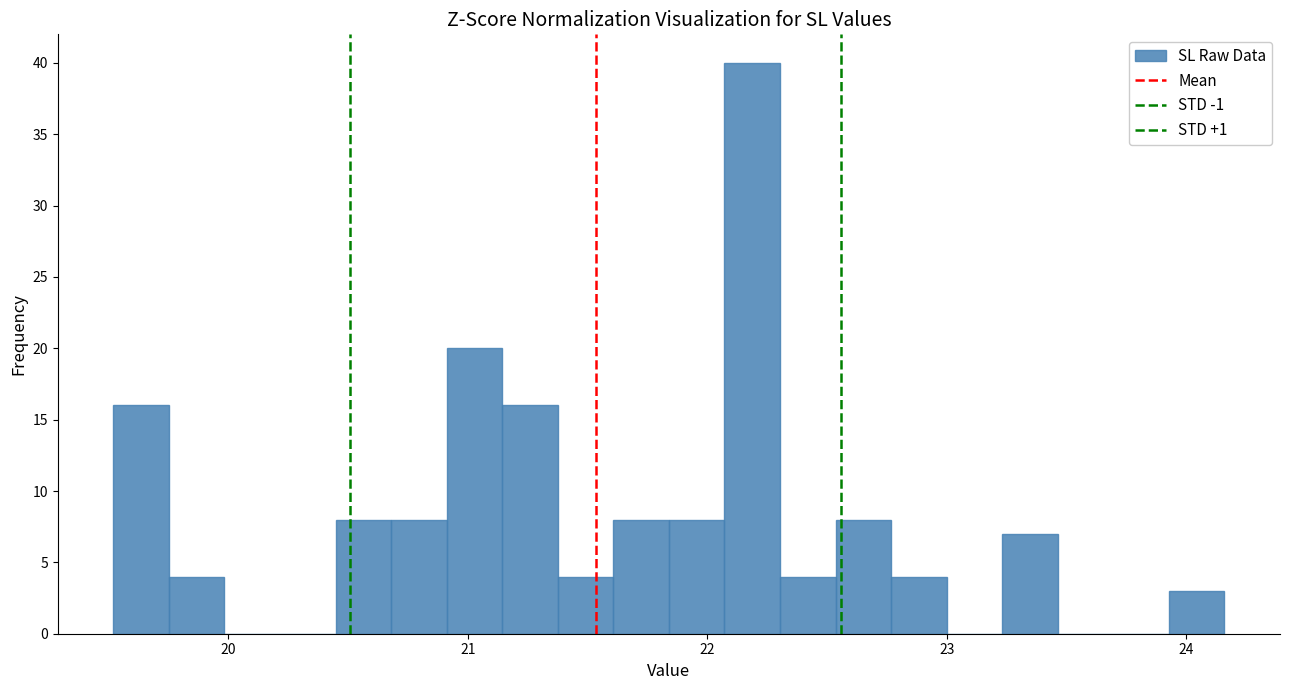

Around what value on the x-axis is the tallest bar? Give the approximate position of its centre, as read against the axis.

22.2